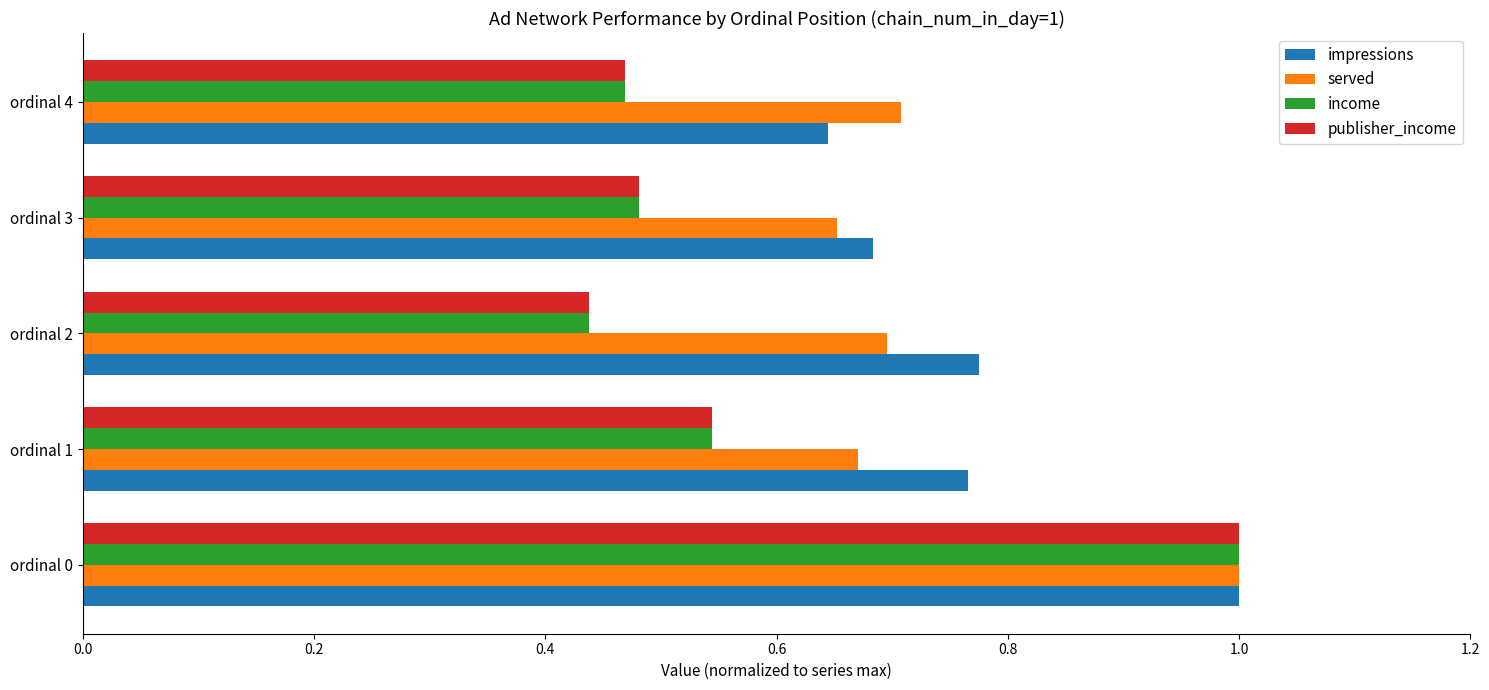

The value of income at ordinal 1 is 0.3. True or false?

False